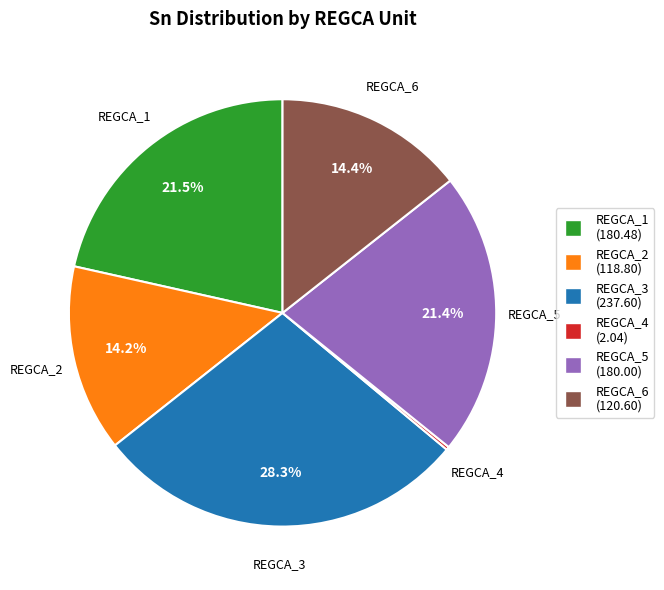

Do REGCA_1 and REGCA_6 together represent more than half of the pie?

No